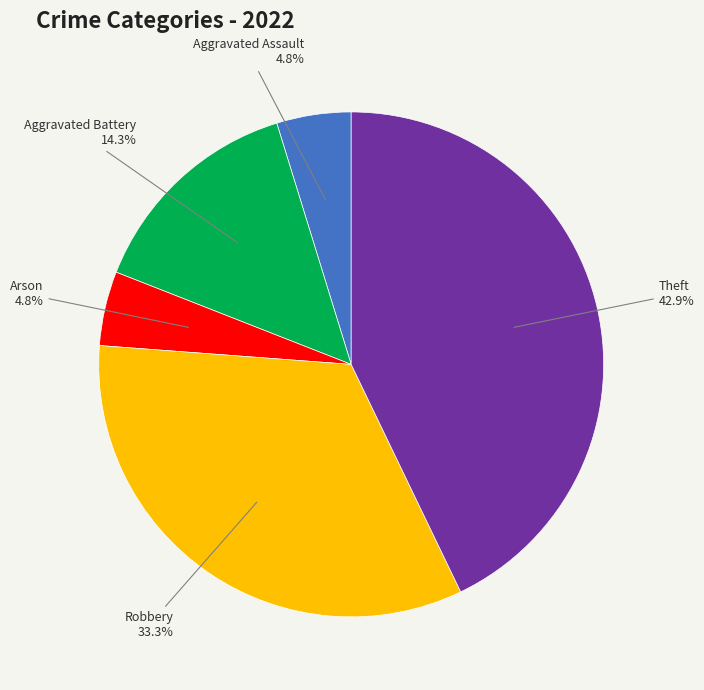

Is there any slice that represents more than half of the pie?

No